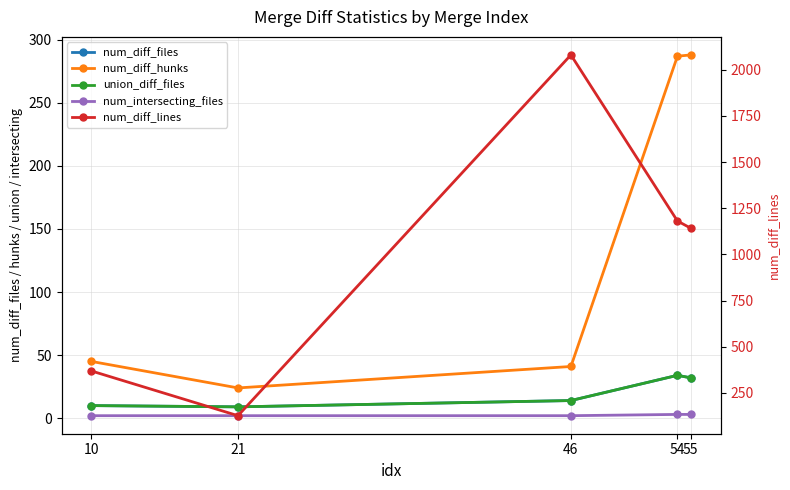

True or false: num_intersecting_files has a value of 3 at 55.

True